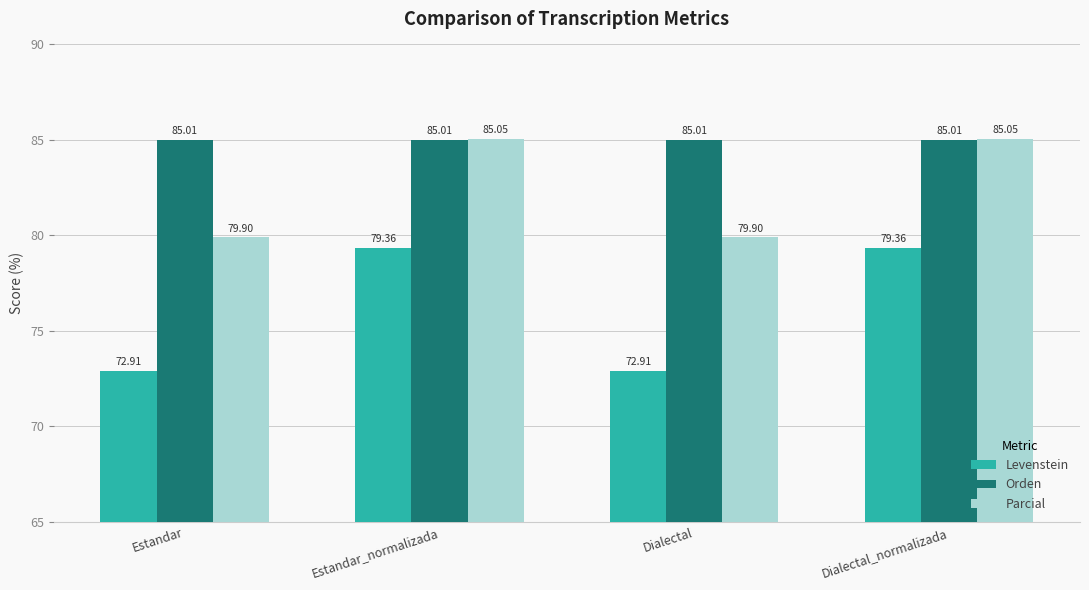

What is the label of the 2nd bar from the left?

Estandar_normalizada